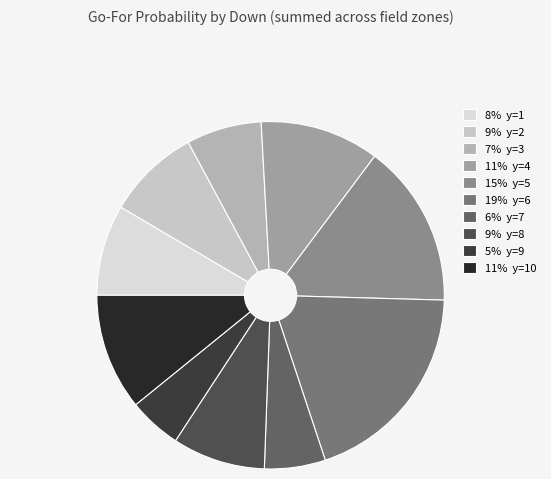

Count the number of slices in the pie.

10